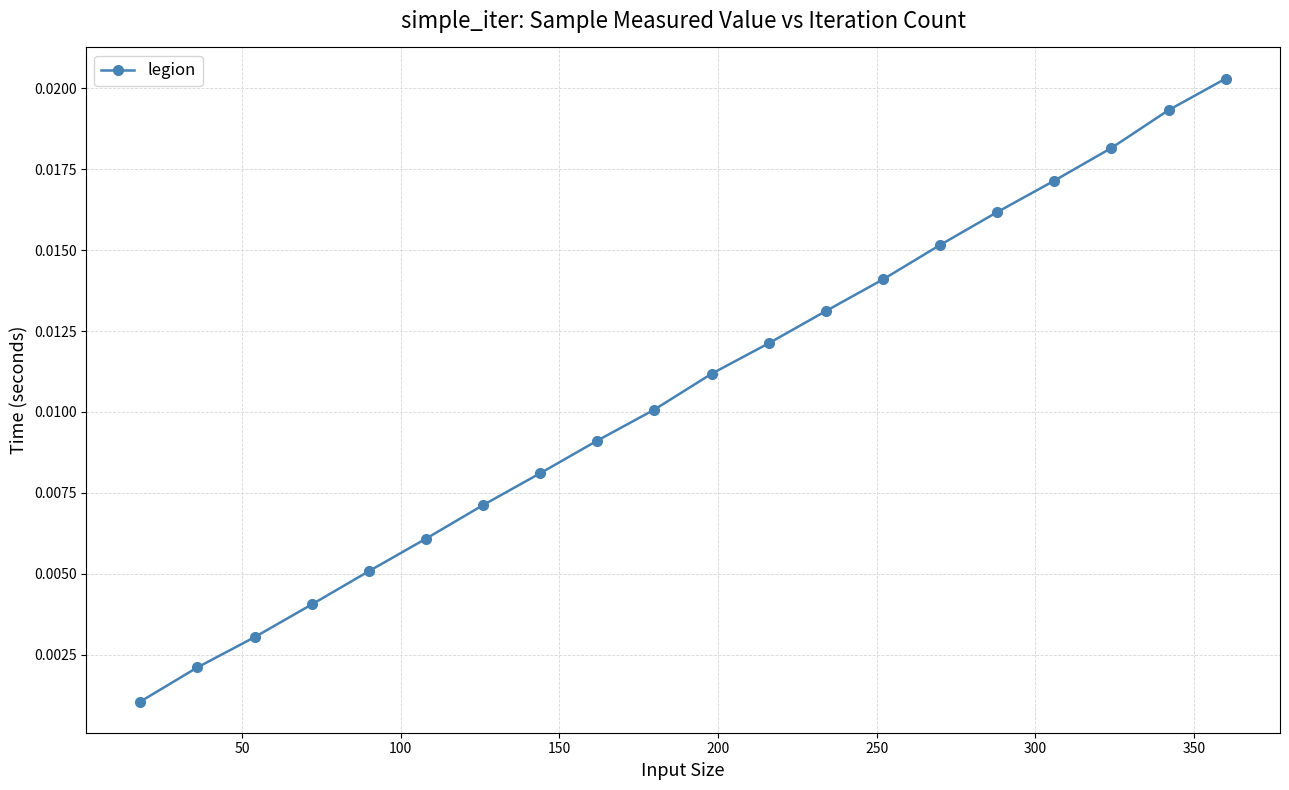

How many lines are shown in the chart?

1